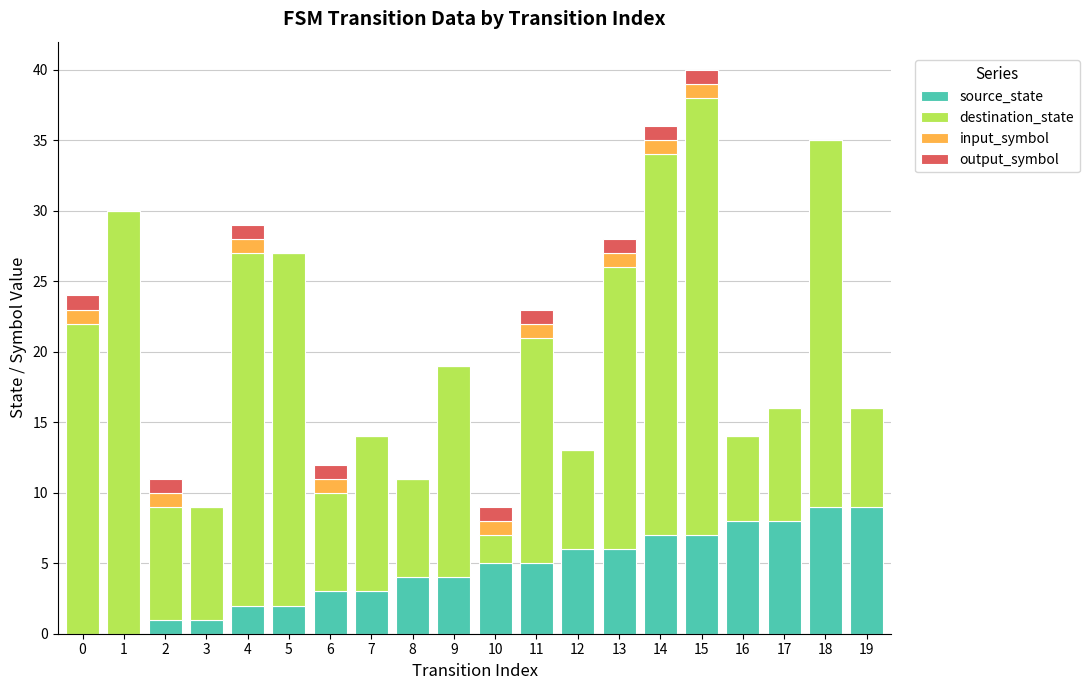

Does the chart contain stacked bars?

Yes